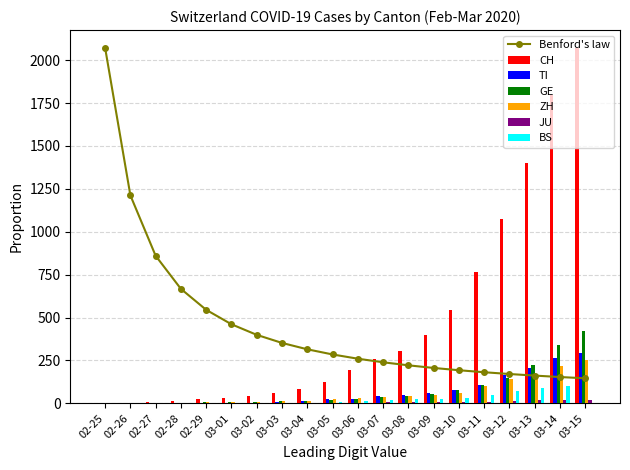

Which has a higher value, 02-26 or 03-10?

03-10